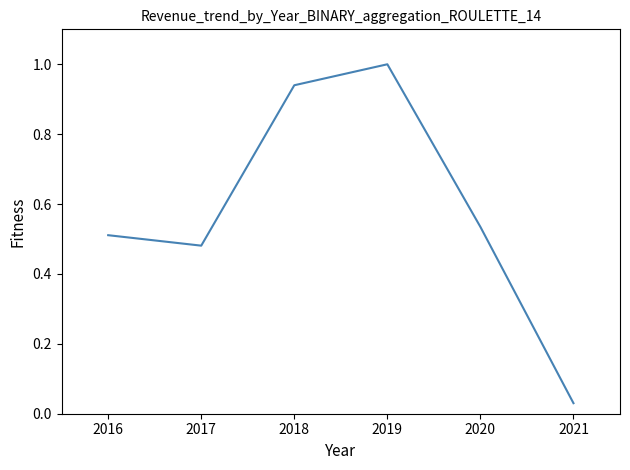

At which category does the data reach its first local valley?

2017